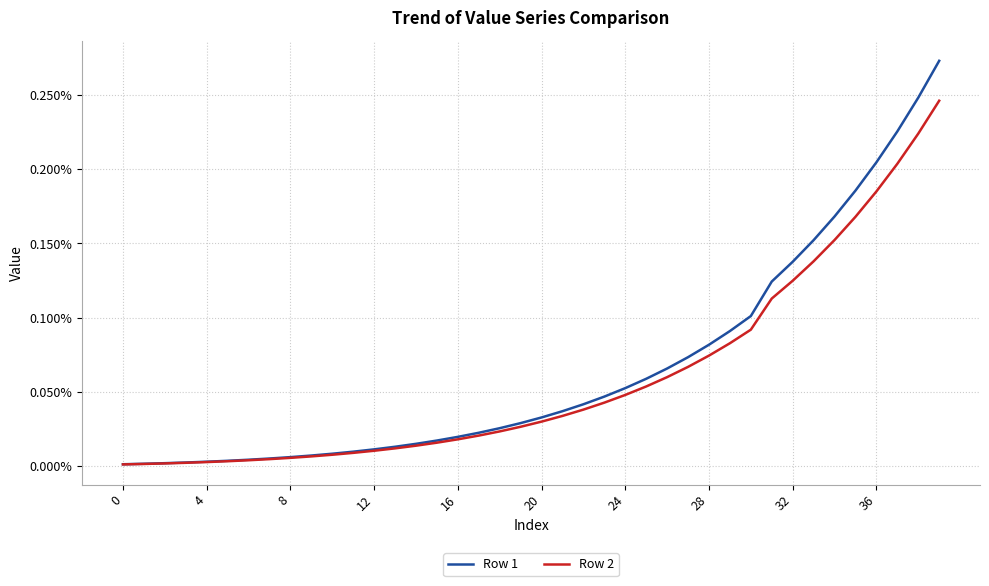

Is this an area chart (filled region under the line)?

No